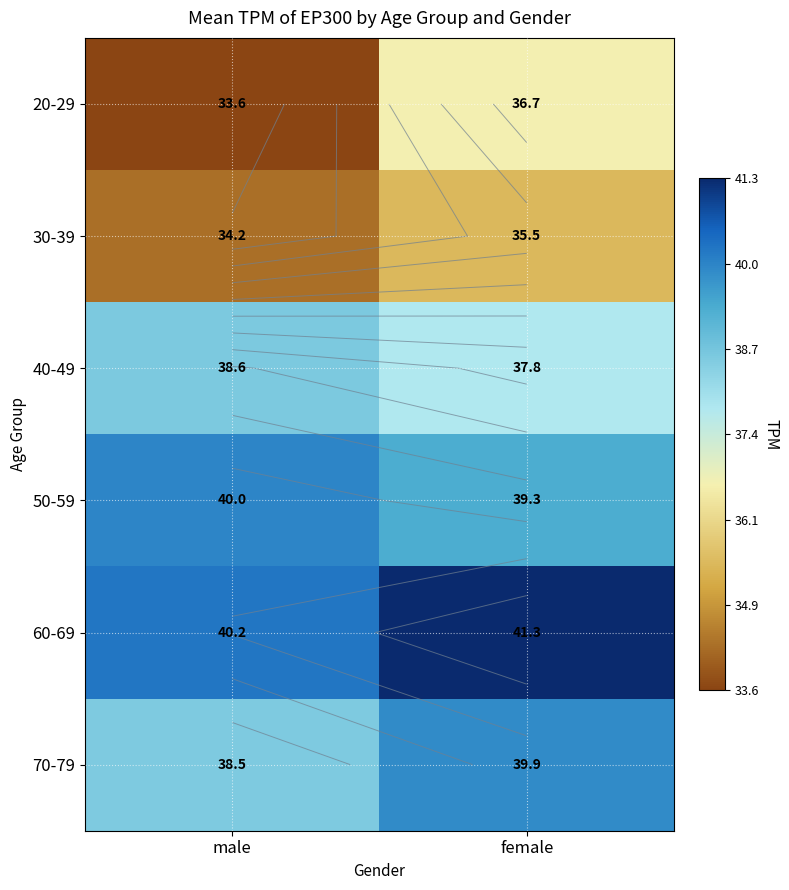

What value does the 50-59 series have at male?

40.0